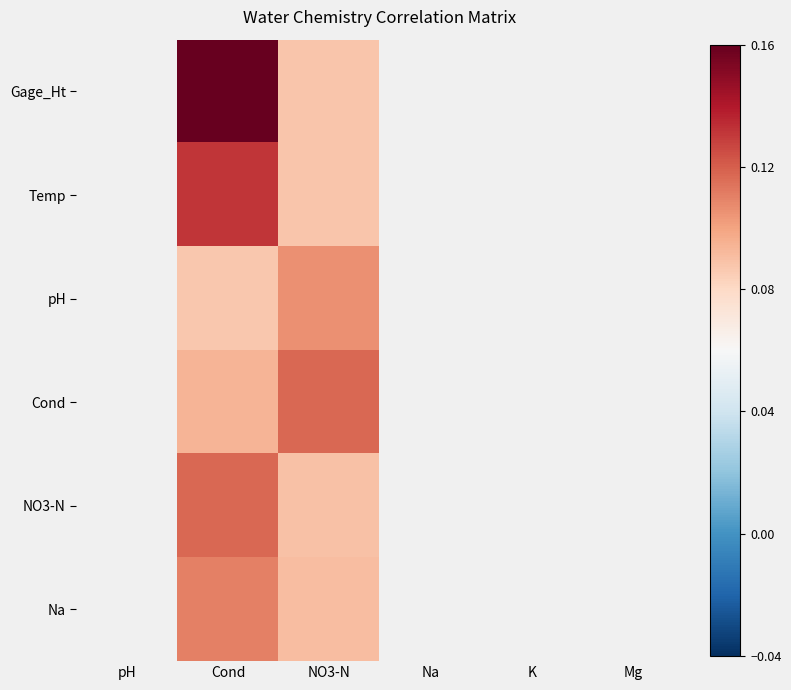

At Cond, list the series in order from largest to smallest.

Gage_Ht, Temp, NO3-N, Na, Cond, pH